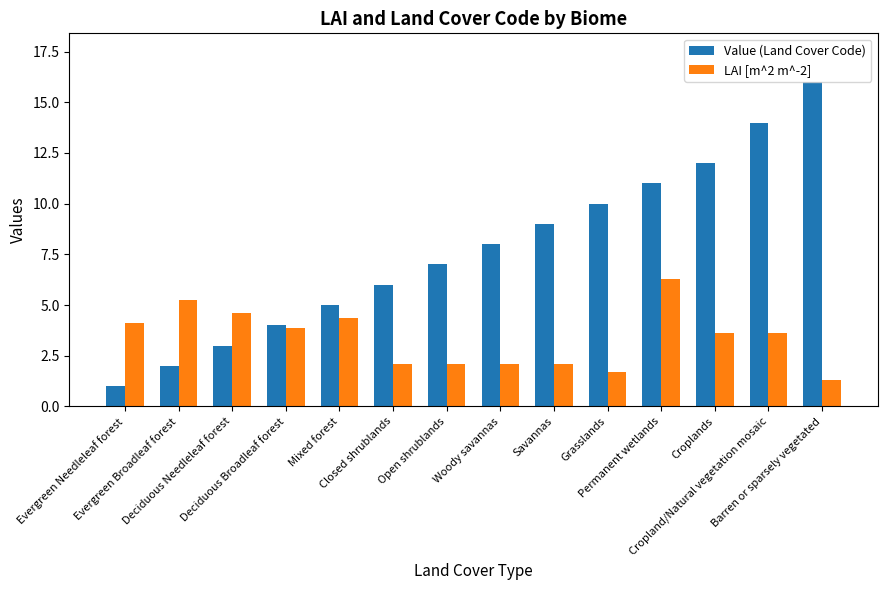

Does the chart contain stacked bars?

No